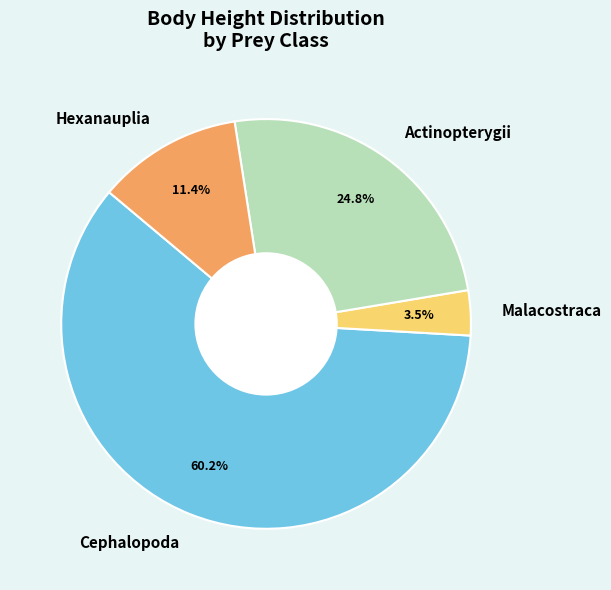

How many segments does this pie chart have?

4